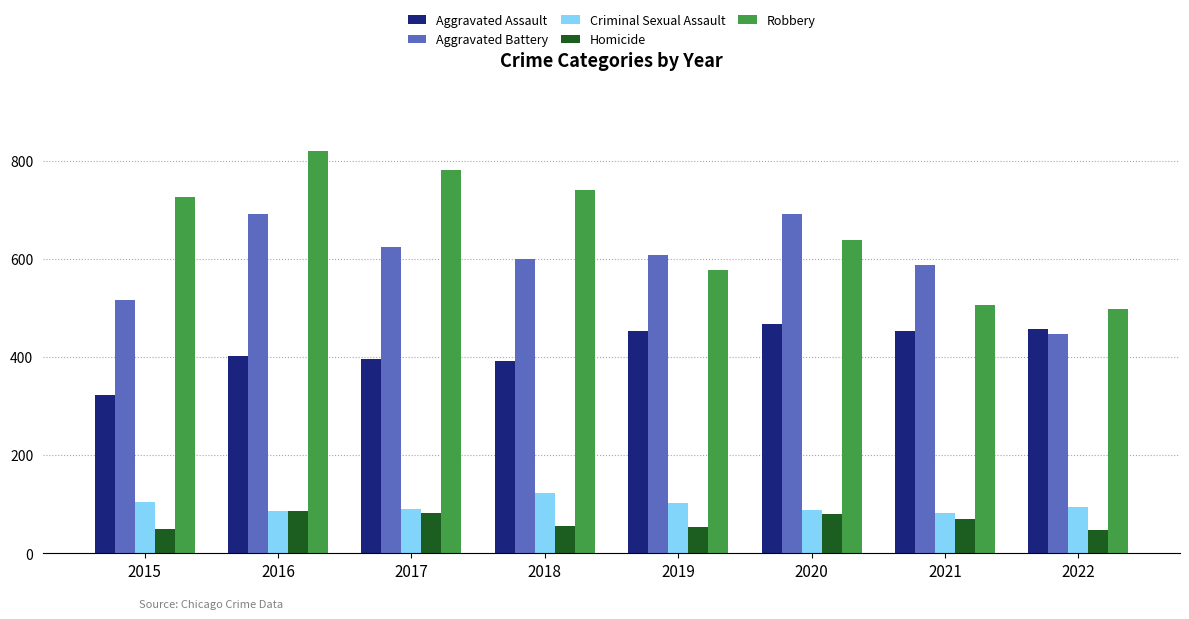

What is the difference between the highest and lowest values at 2016?

732